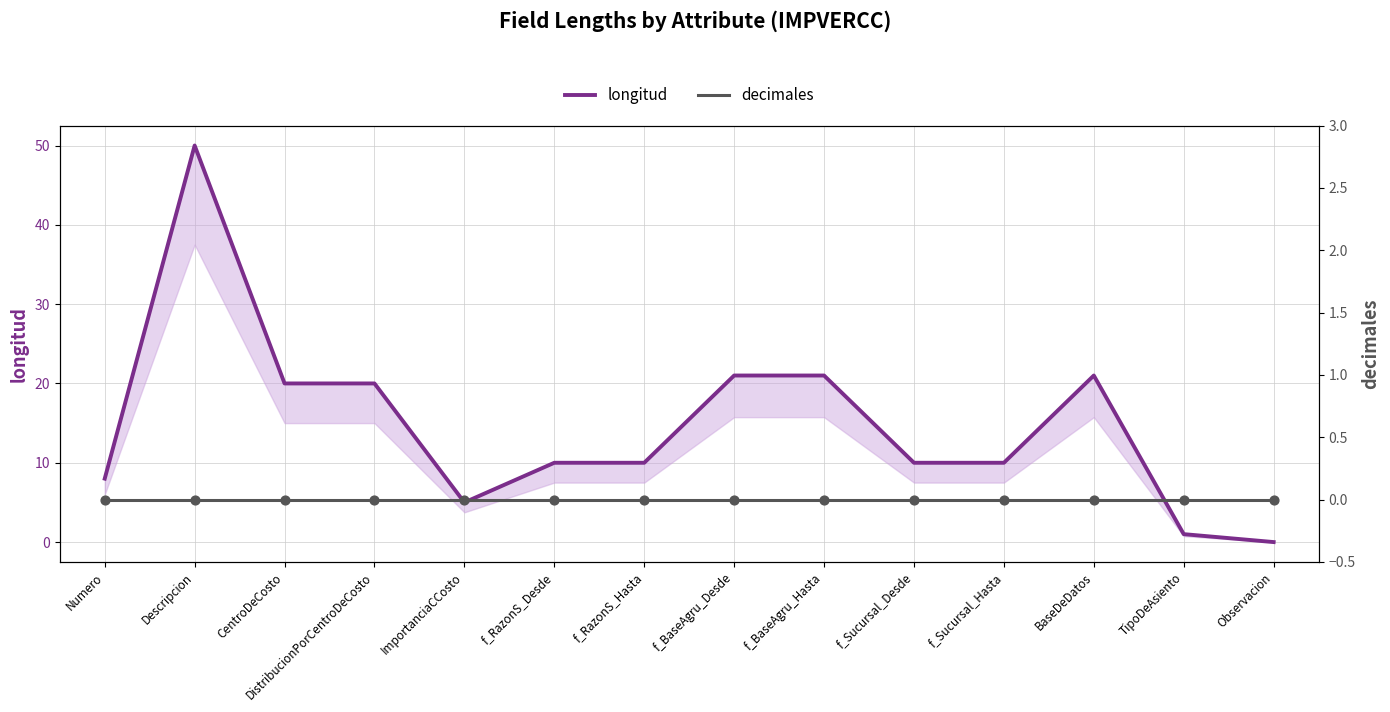

Which series has the largest total across all categories?

longitud